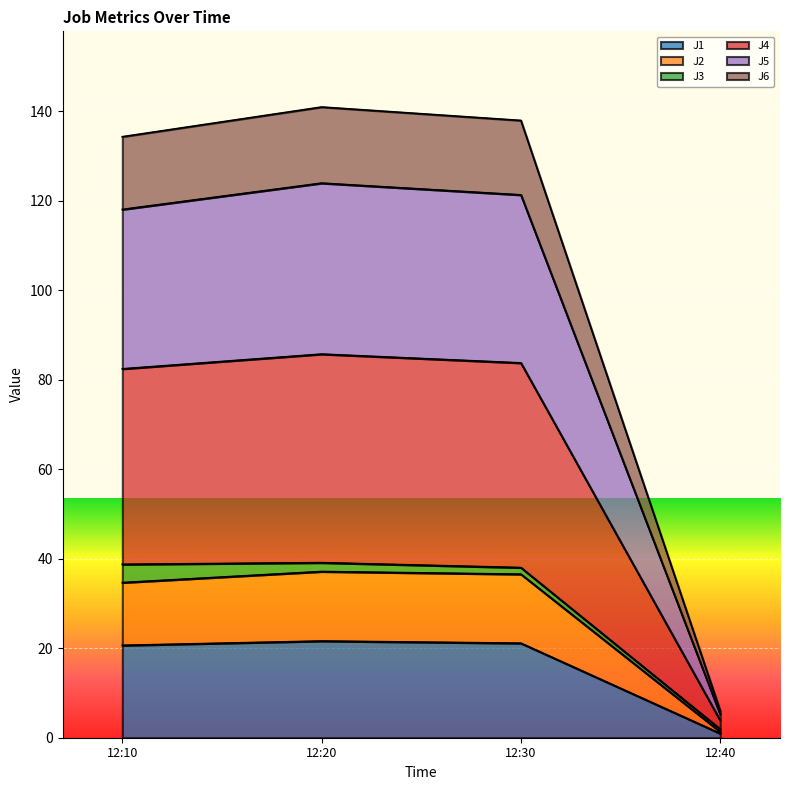

The value of J1 at 12:30 is 35.3. True or false?

False